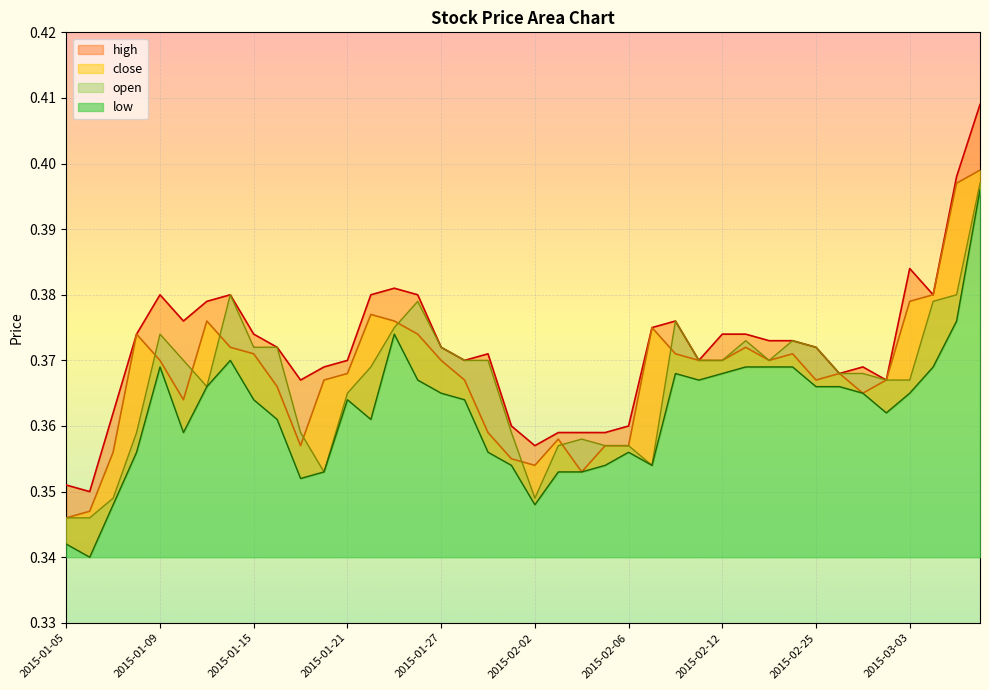

How many lines are shown in the chart?

4